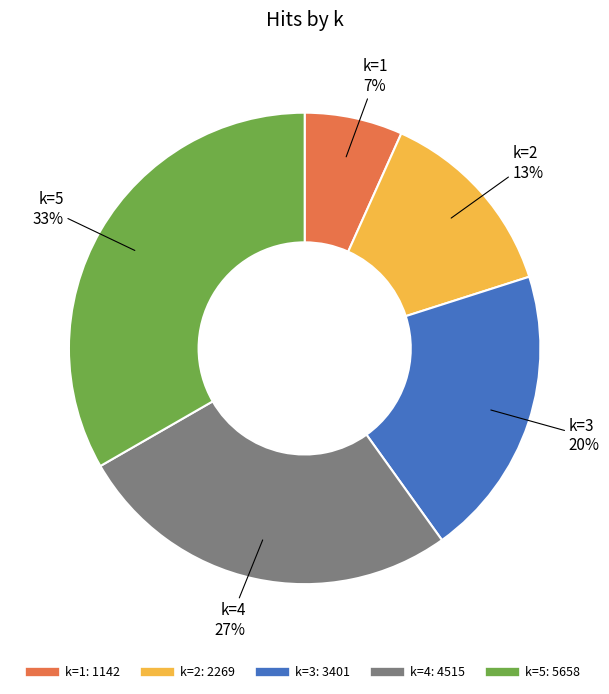

To the nearest percent, what is the average slice percentage?

20%